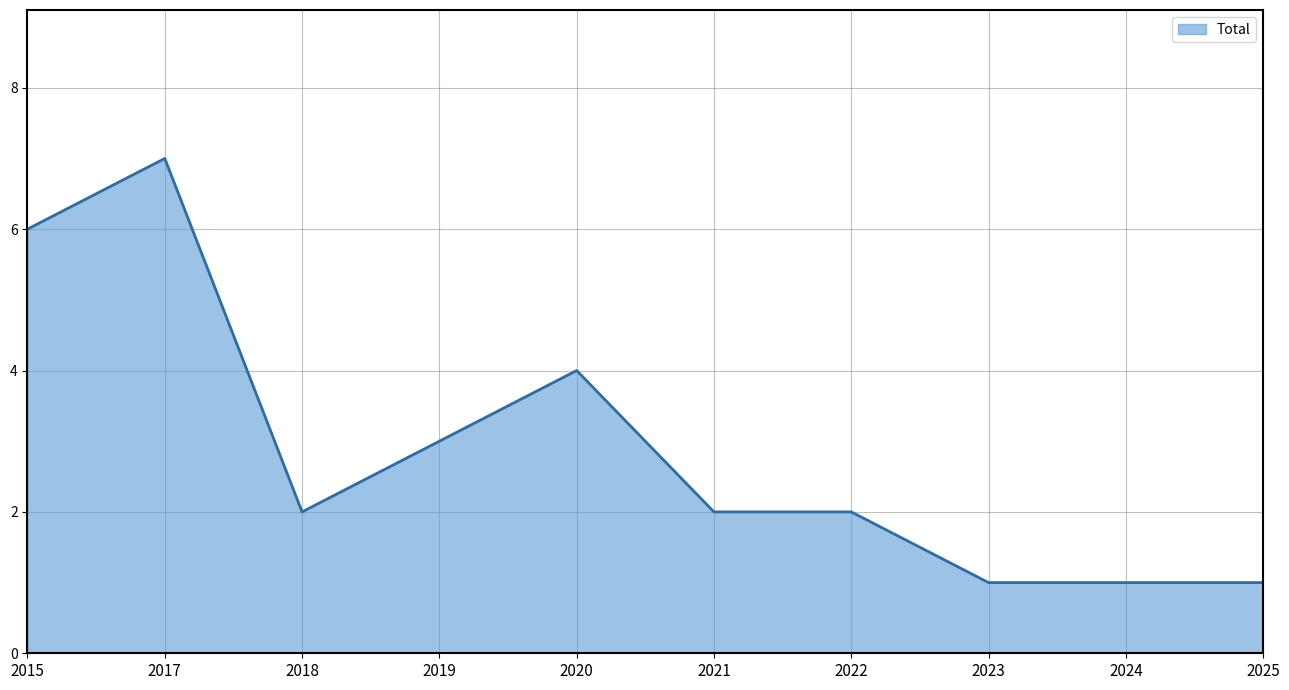

Which label corresponds to the largest value in the chart?

2017